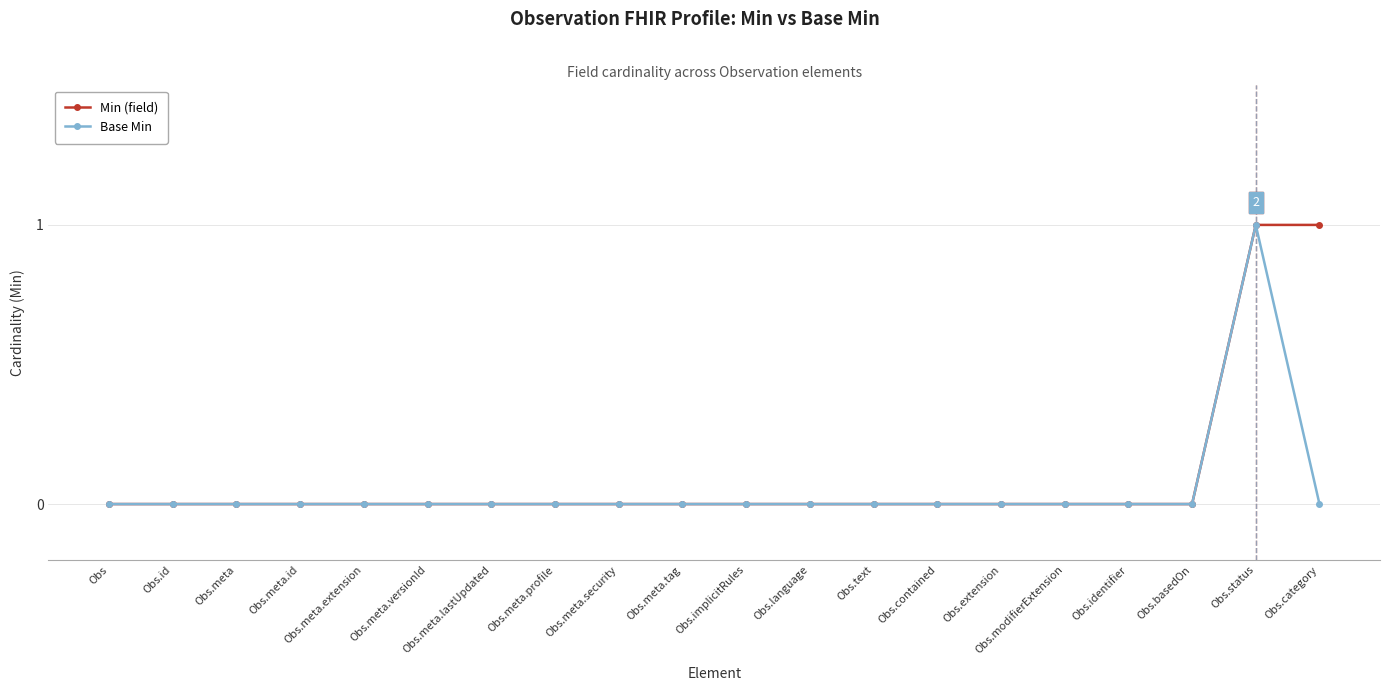

Rank the series by their average value, from highest to lowest.

Min (field), Base Min